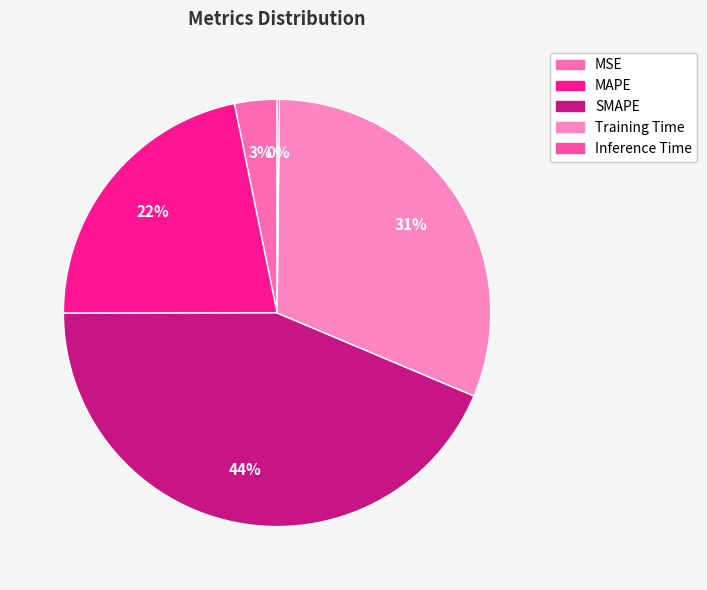

To the nearest percent, what is the combined percentage of Training Time and MAPE?

53%